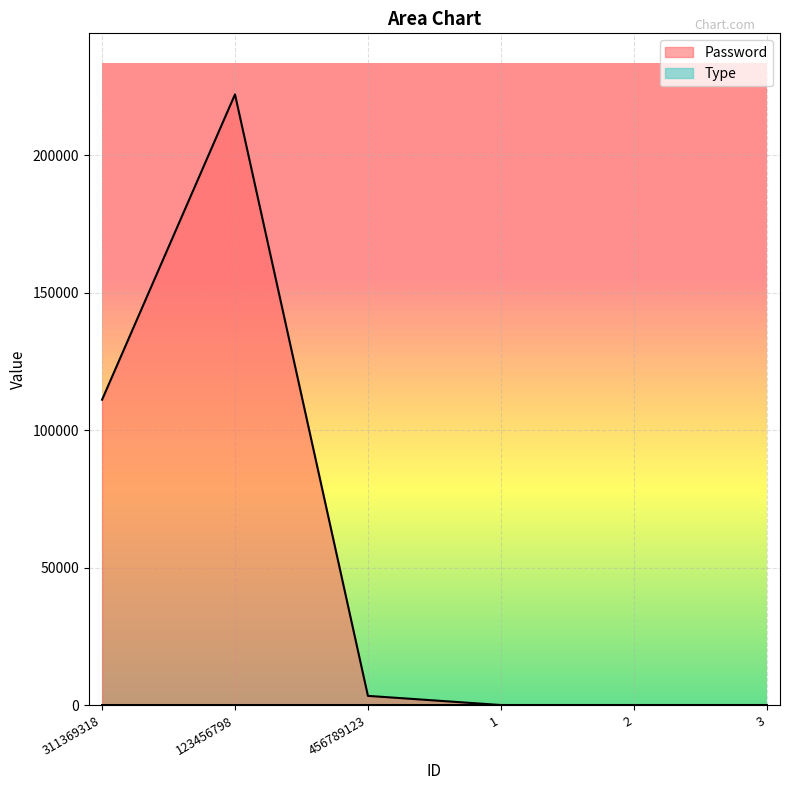

How many data points in Password are less than 3333?

3